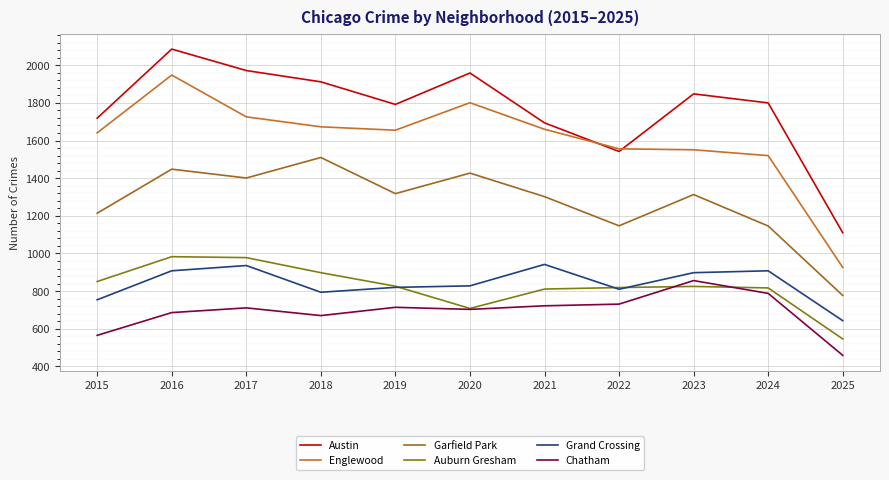

At which category does Austin reach its first local peak?

2016